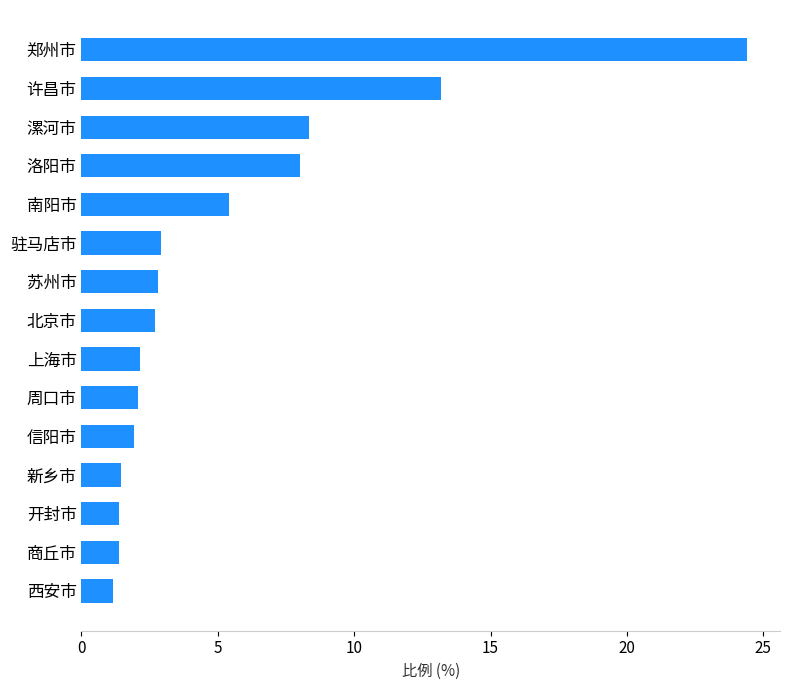

Count the number of data series in this chart.

1